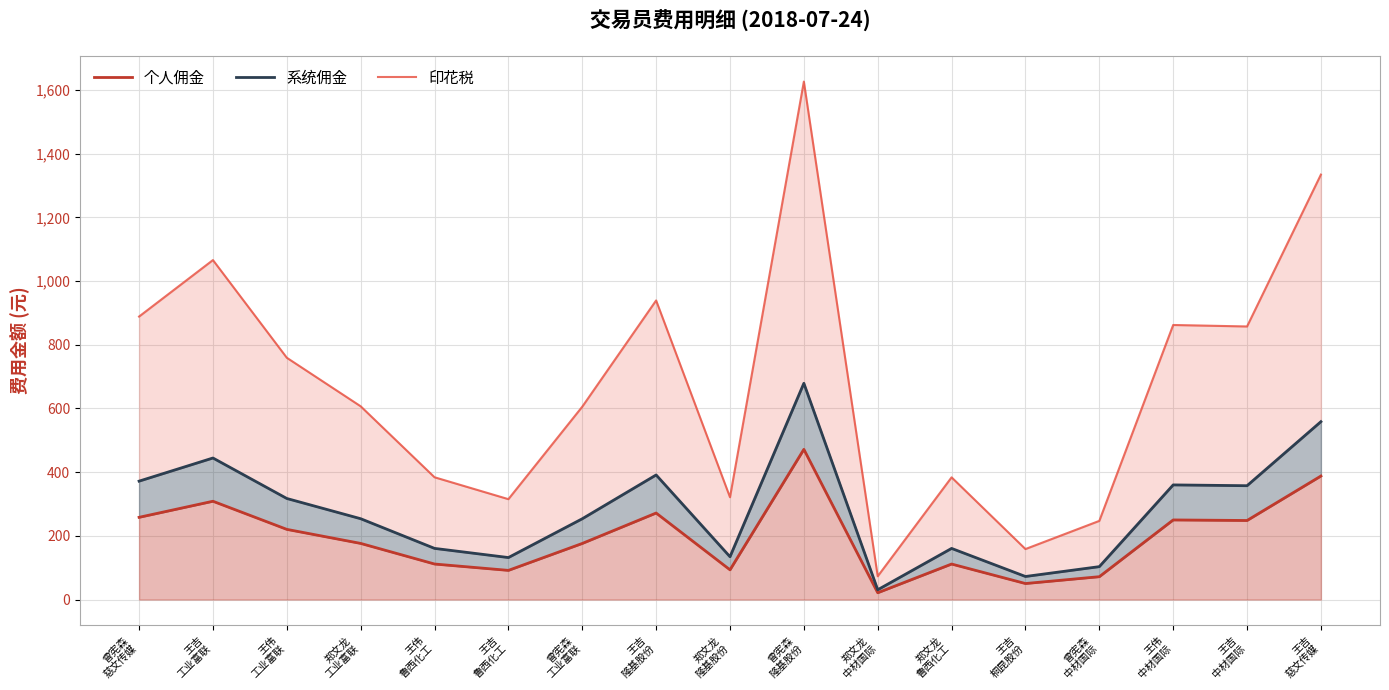

What is the label of the 15th point from the right?

王伟
工业富联